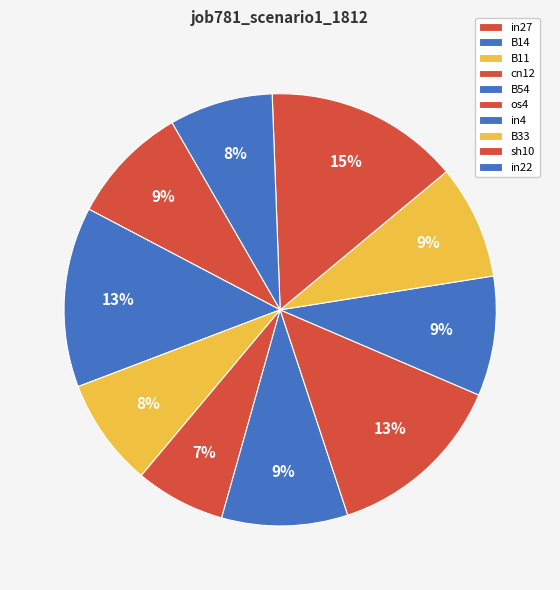

The B14 slice represents 28% of the pie. True or false?

False